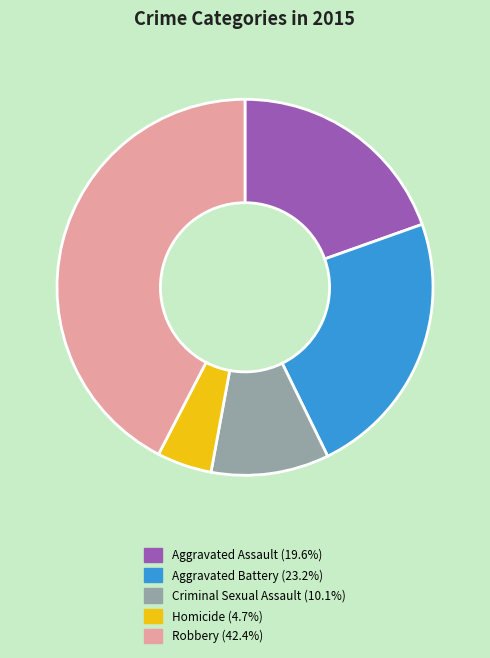

Is the sum of Criminal Sexual Assault and Robbery greater than half?

Yes